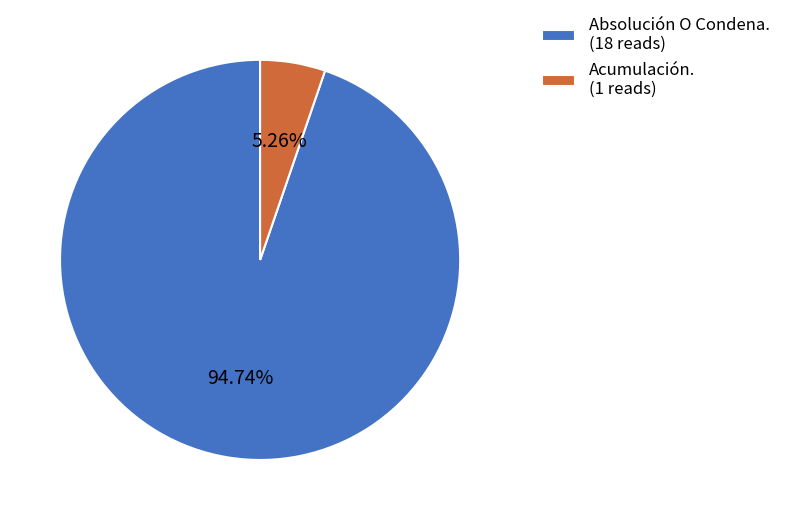

The Acumulación. slice represents 5% of the pie. True or false?

True